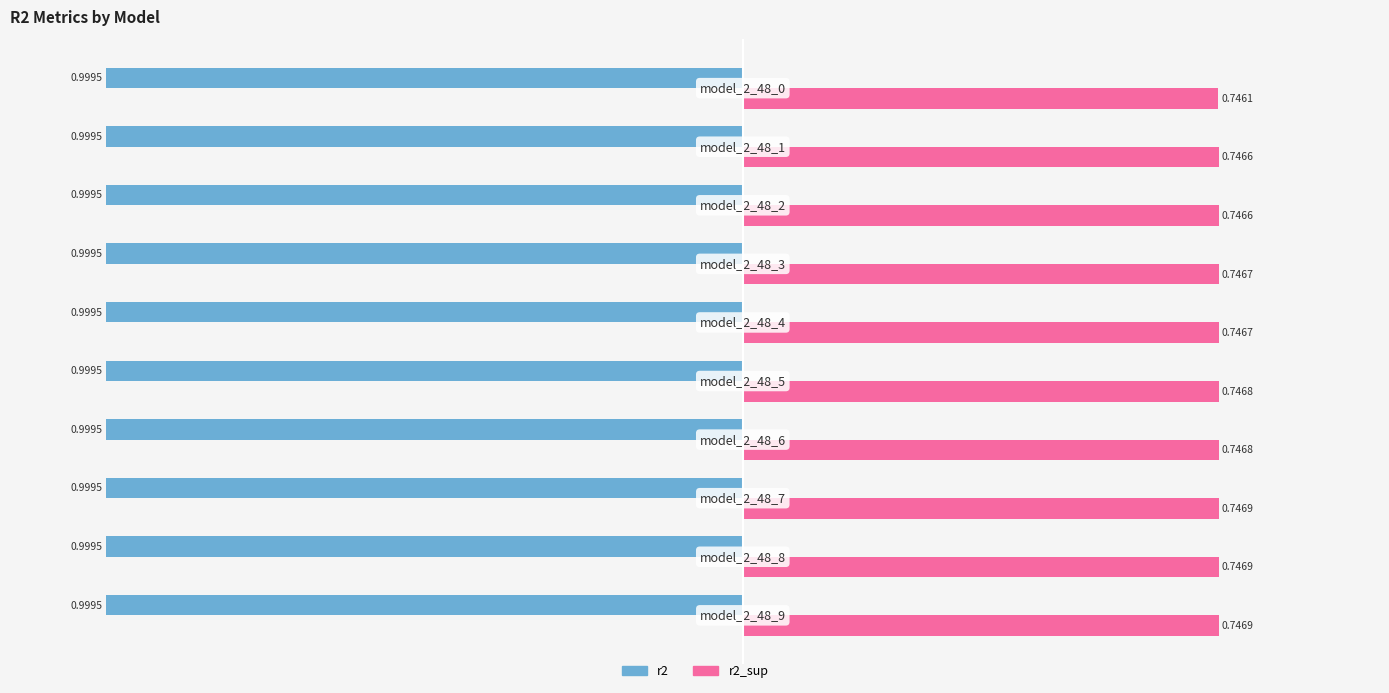

Which series has the largest total across all categories?

r2_sup